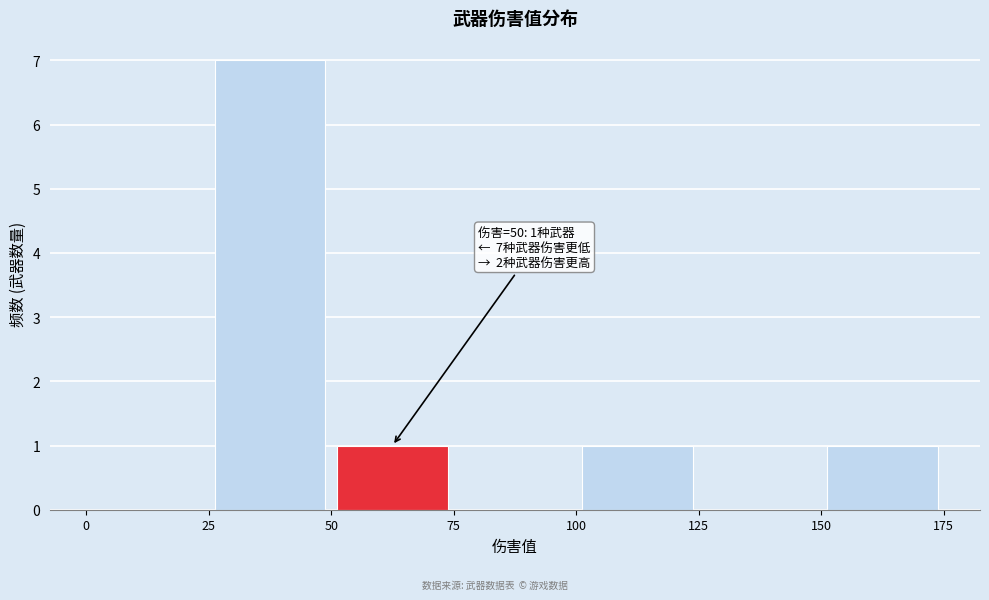

Which range on the x-axis has the tallest bar?

25 to 50